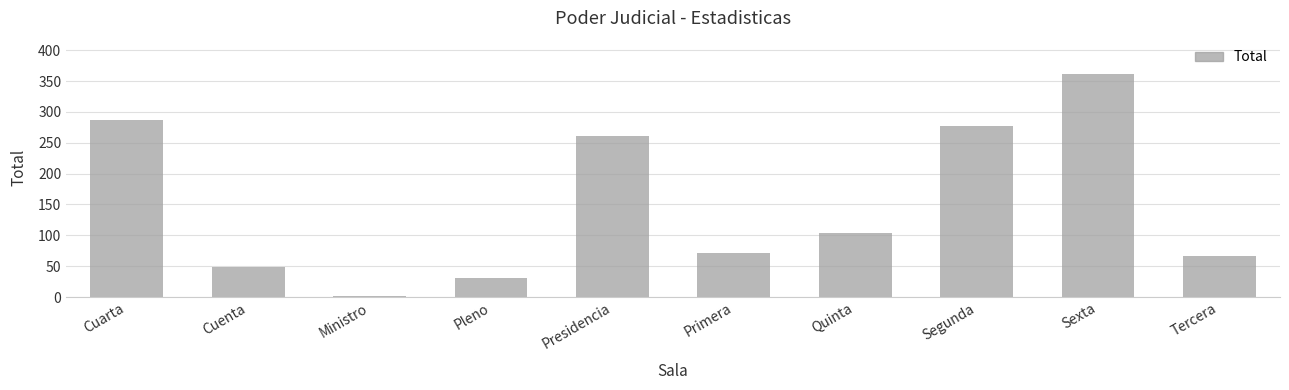

What is the maximum value shown in the chart?

362